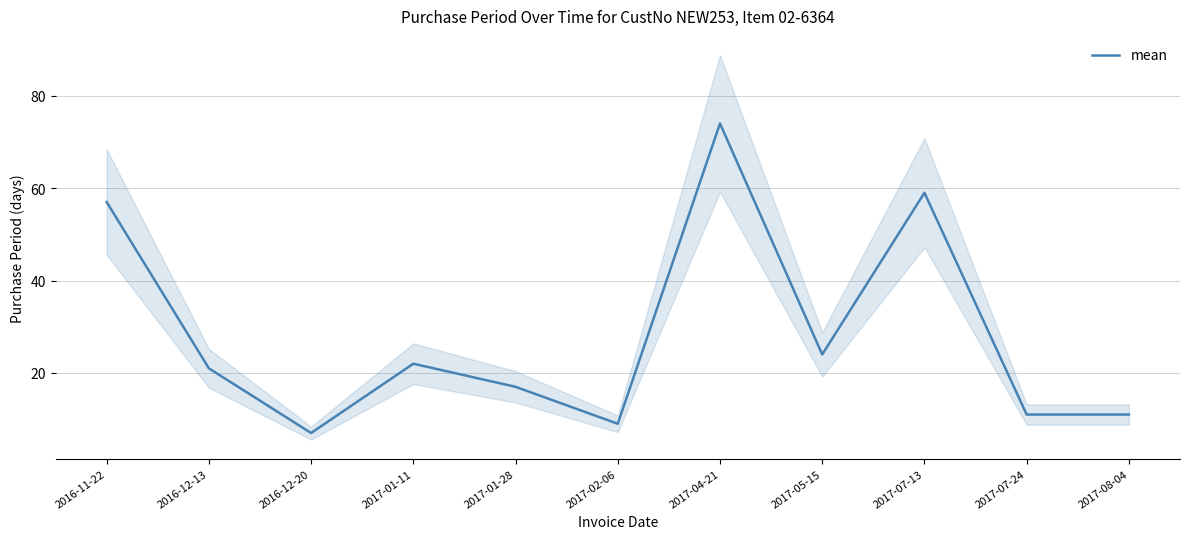

At which category does the data reach its first local valley?

2016-12-20